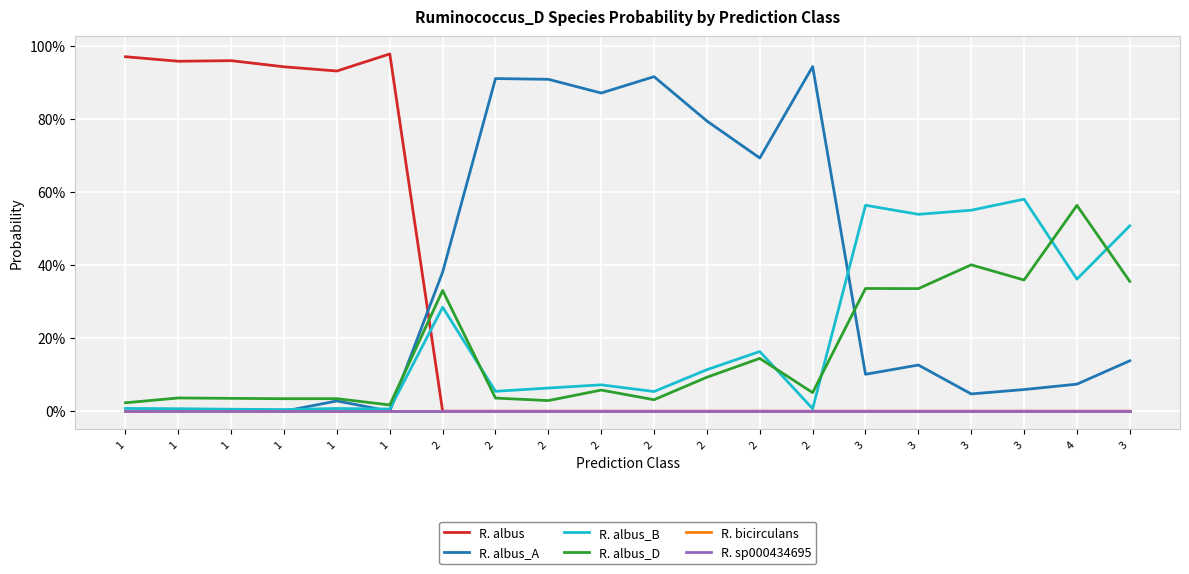

Which series has the largest range (max minus min)?

R. albus